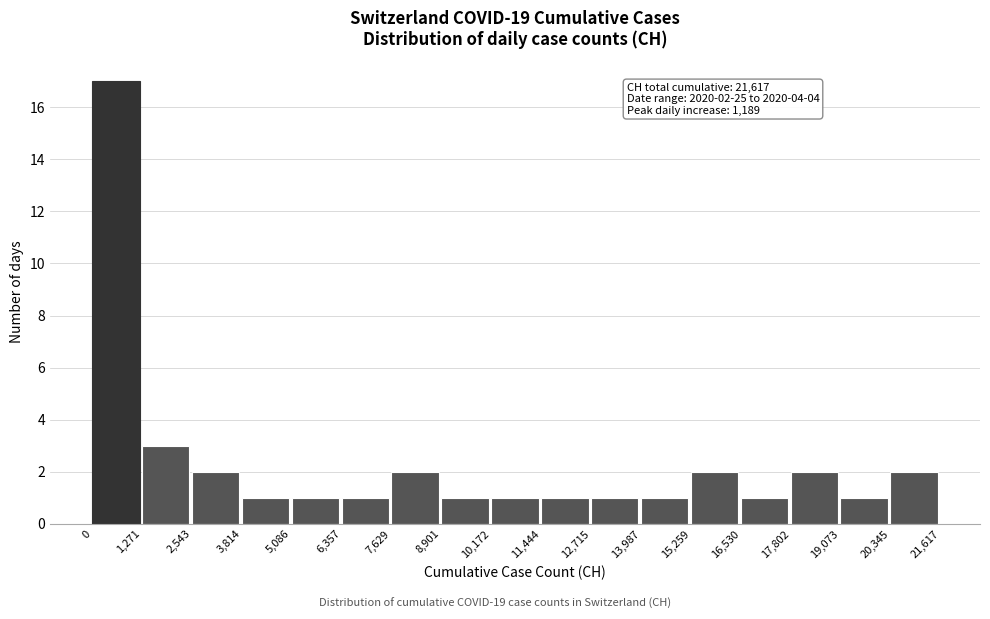

Over which range of the x-axis is the bar tallest?

0 to 1,271